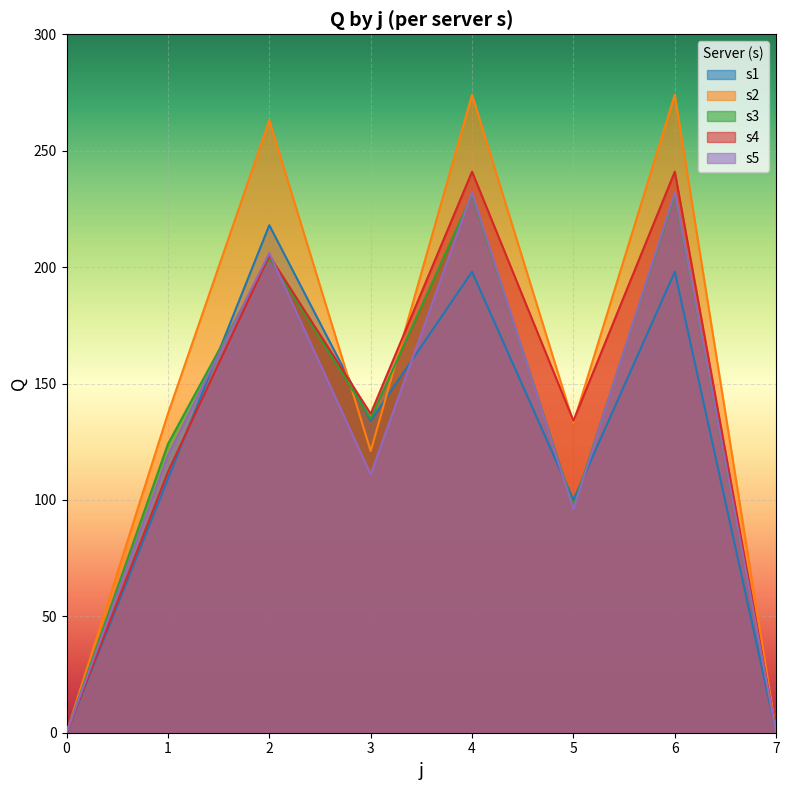

Between 0 and 6, which series saw the biggest shift?

s2